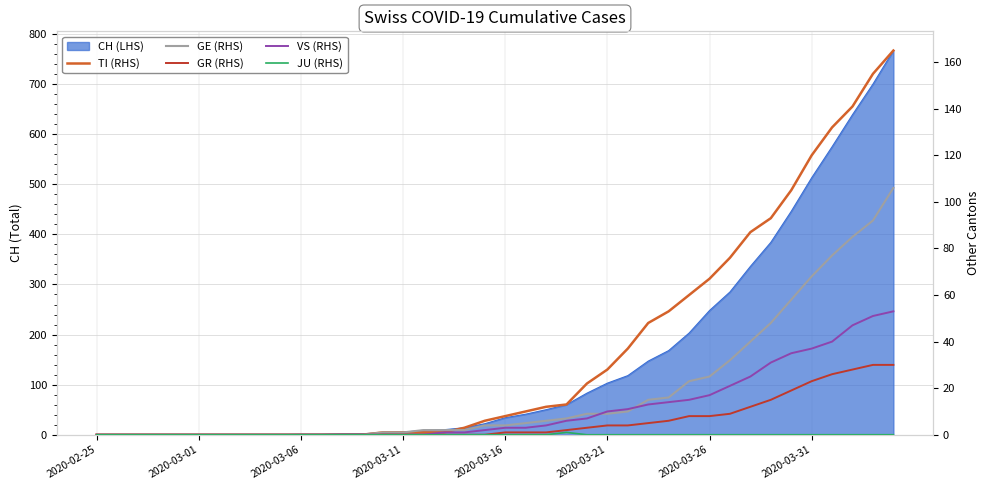

What is the value of the GE (RHS) point at the 36th from the left?

68